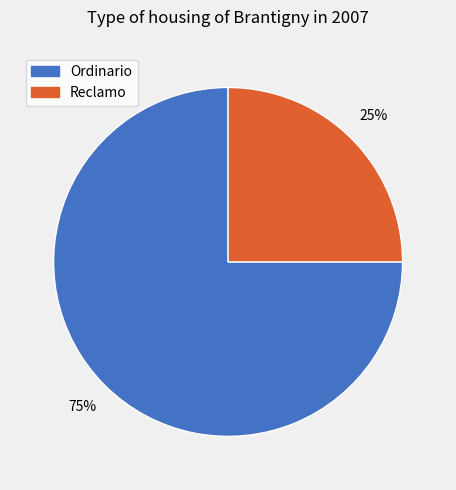

Rank the categories by value from lowest to highest.

Reclamo, Ordinario